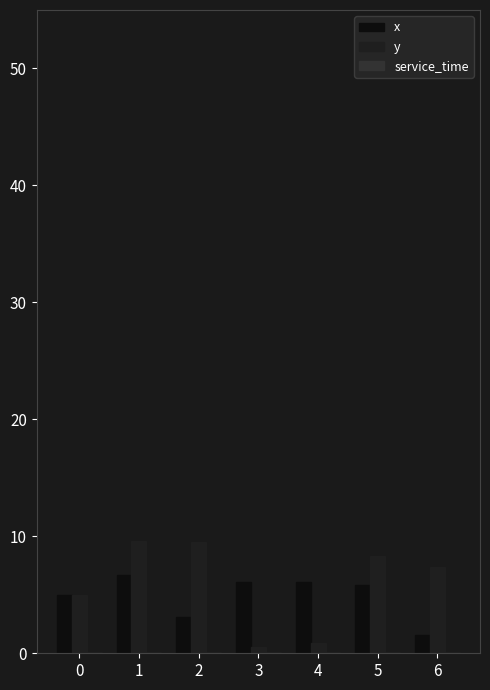

How many groups of bars are there?

7